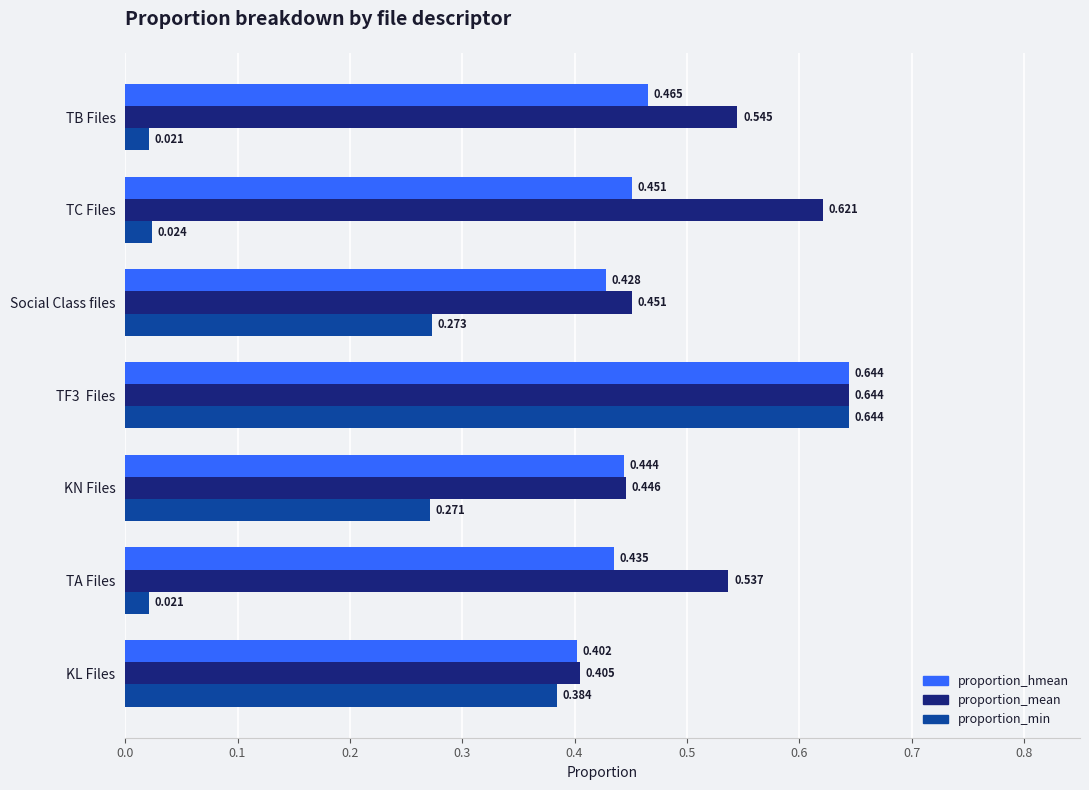

Is the value of proportion_min at TB Files greater than the value of proportion_hmean at TF3  Files?

No